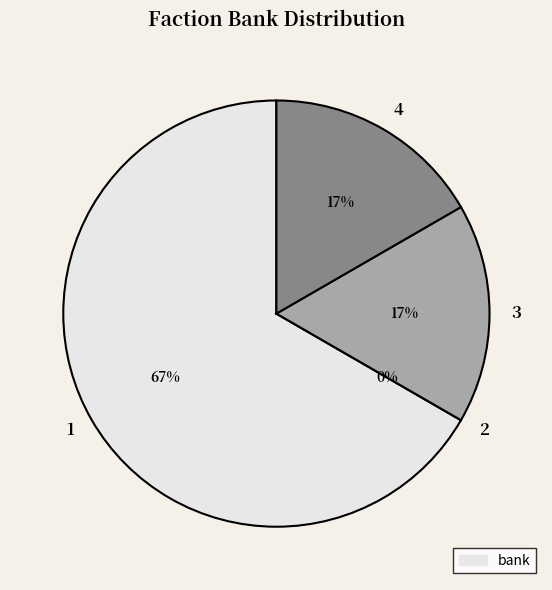

What is the majority slice?

1